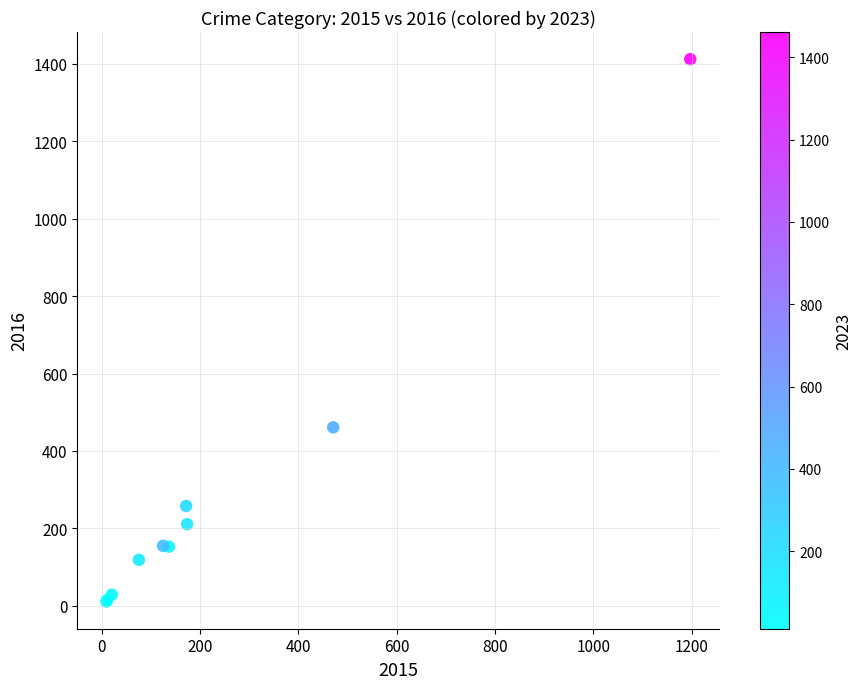

What Y value in the scatter plot is closest to 711?

461